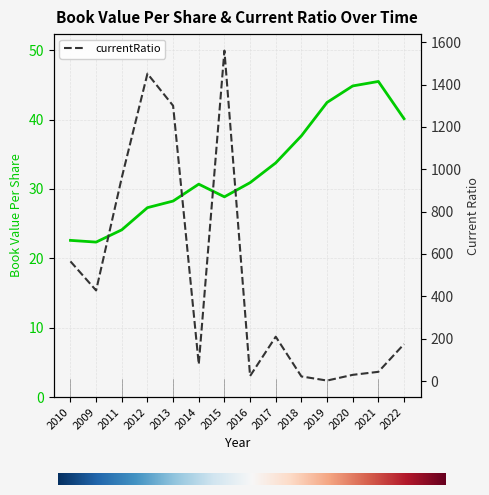

How many intersections are there between bookValuePerShare and currentRatio?

4